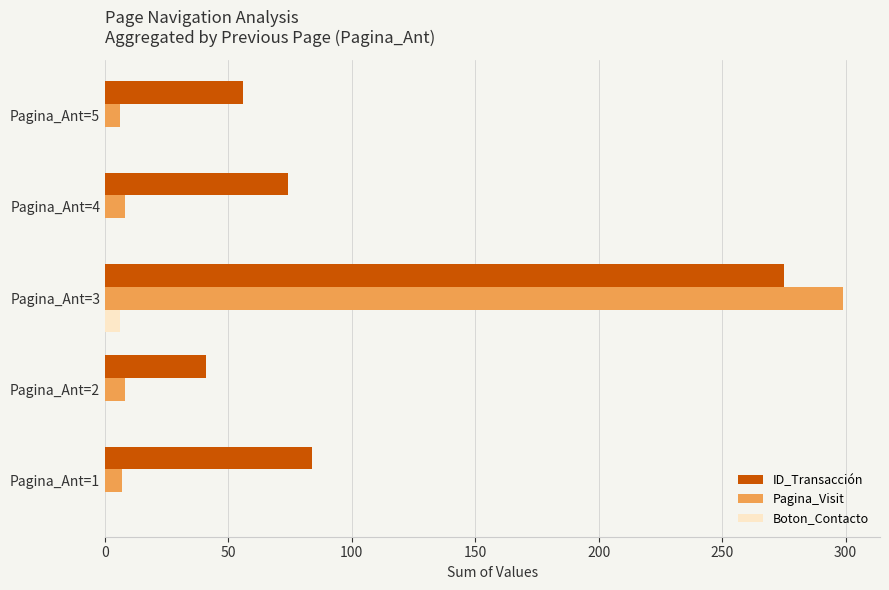

Which label corresponds to the largest value in the chart?

Pagina_Ant=3